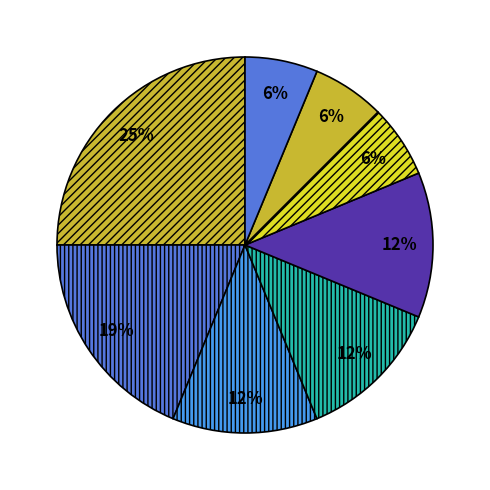

Is there a majority slice in this chart?

No